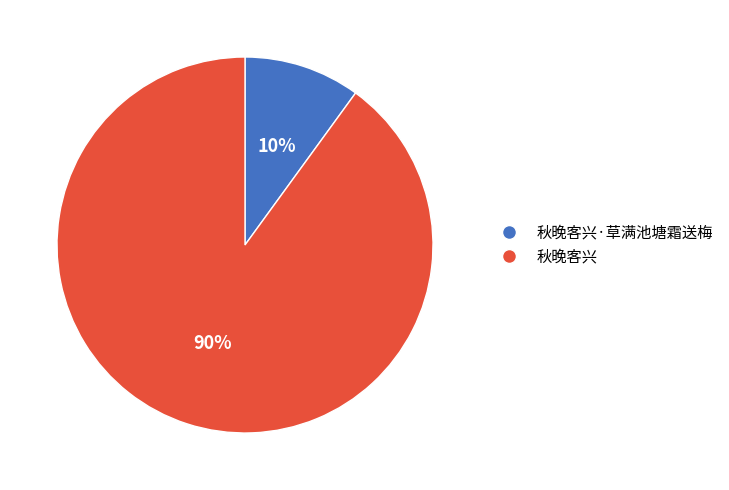

Does 秋晚客兴·草满池塘霜送梅 account for over 50% of the chart?

No